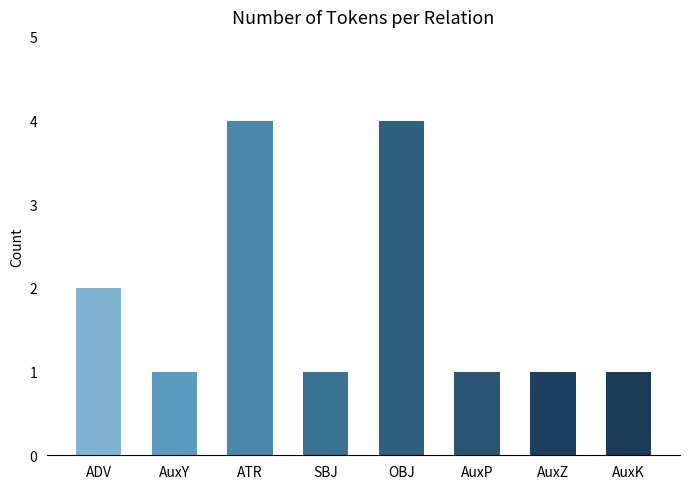

What is the greatest value displayed?

4